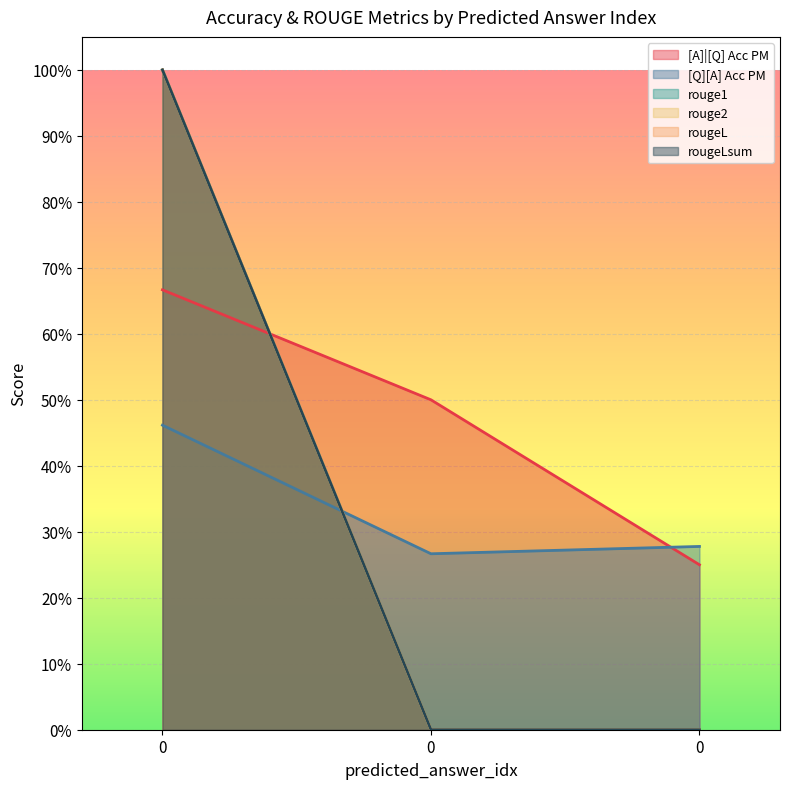

Reading left to right, list all the values displayed in this chart.

[A]|[Q] Acc PM: 0=0.7	0=0.5	0=0.2
[Q][A] Acc PM: 0=0.5	0=0.3	0=0.3
rouge1: 0=1.0	0=0.0	0=0.0
rouge2: 0=1.0	0=0.0	0=0.0
rougeL: 0=1.0	0=0.0	0=0.0
rougeLsum: 0=1.0	0=0.0	0=0.0